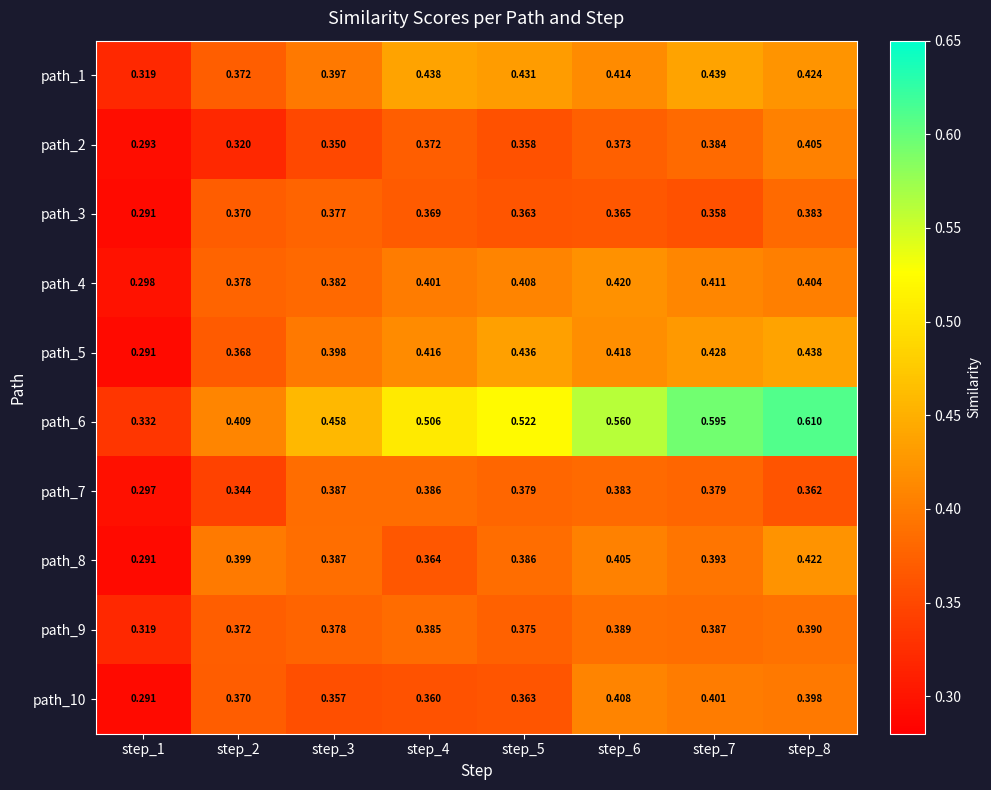

Between step_4 and step_6, which series saw the biggest shift?

path_6